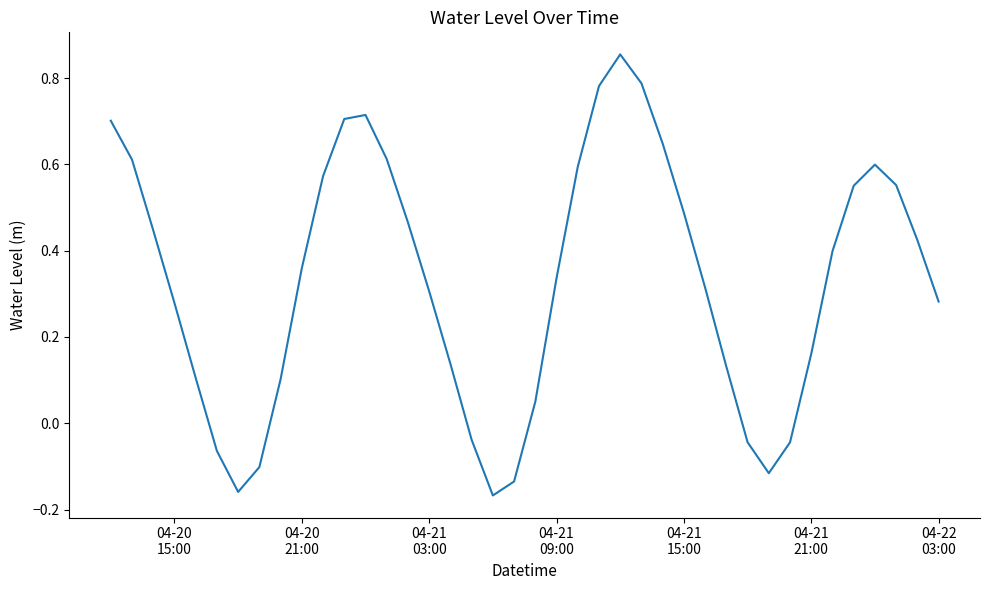

What is the difference between the maximum and minimum values?

1.0